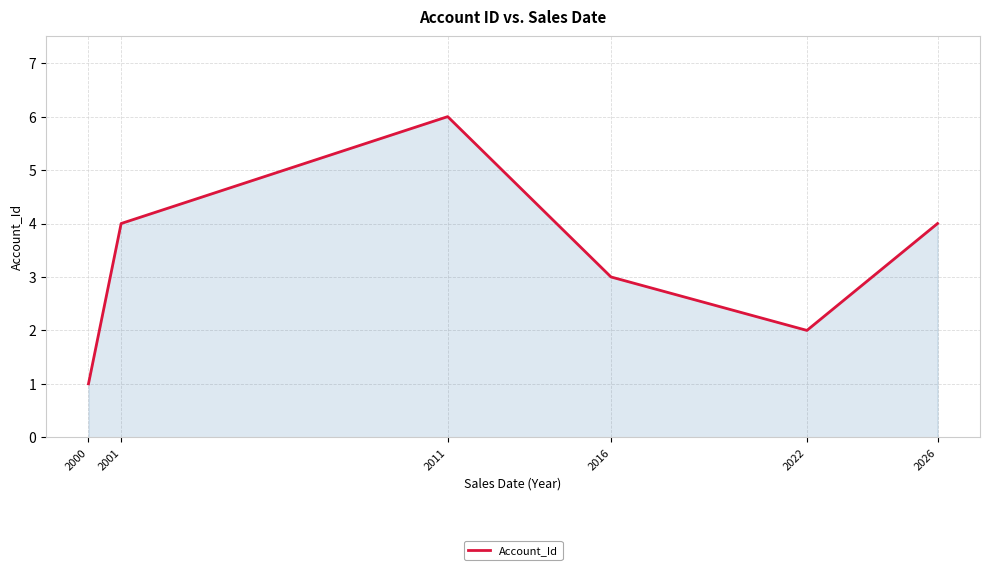

Does the chart have visible grid lines?

Yes